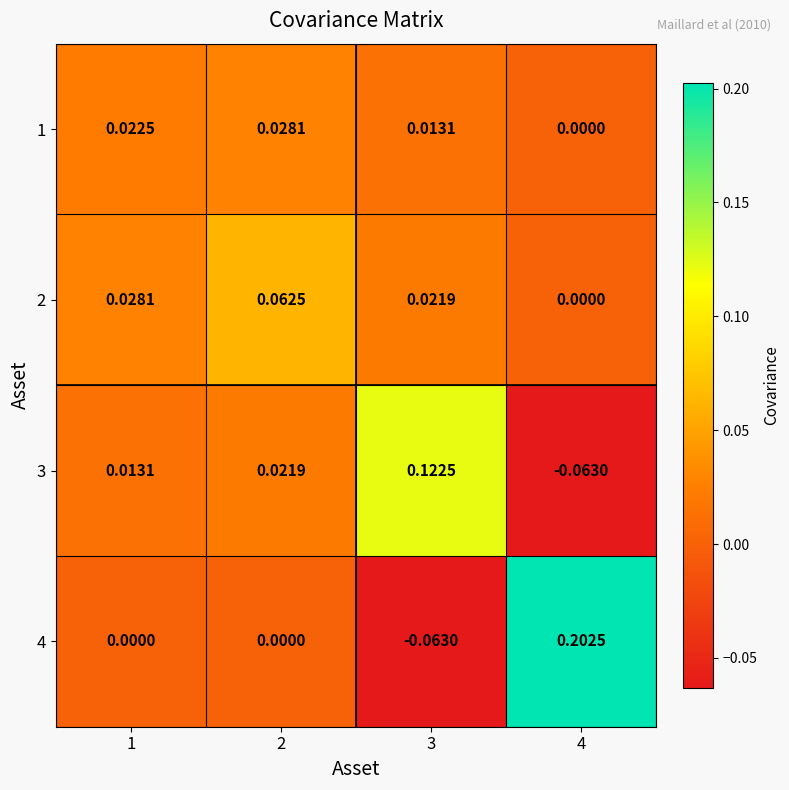

Is the value of 3 at 3 greater than the value of 4 at 2?

Yes